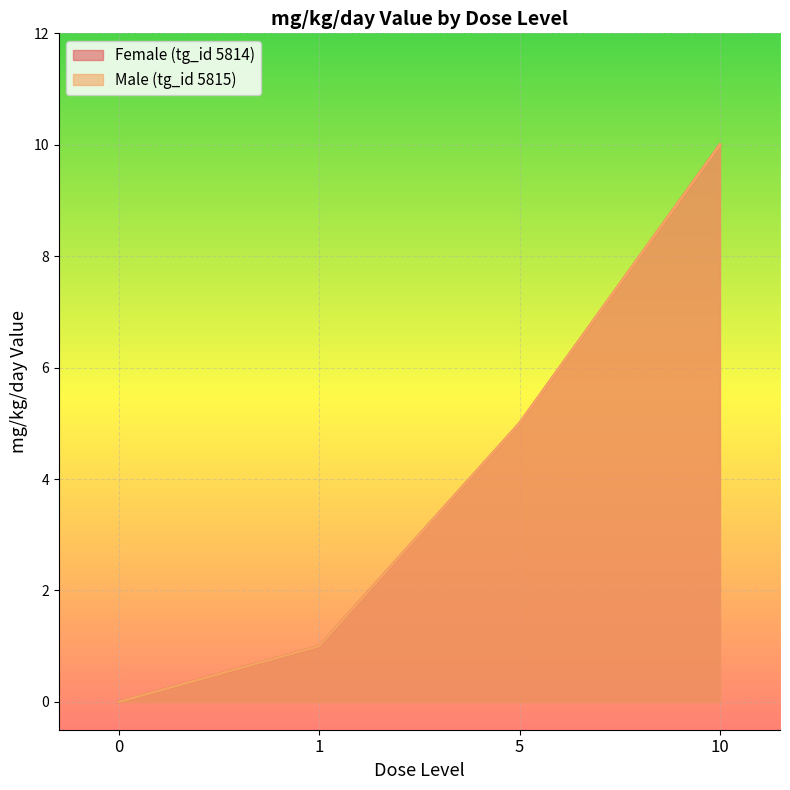

Which series has the largest total across all categories?

Female (tg_id 5814)